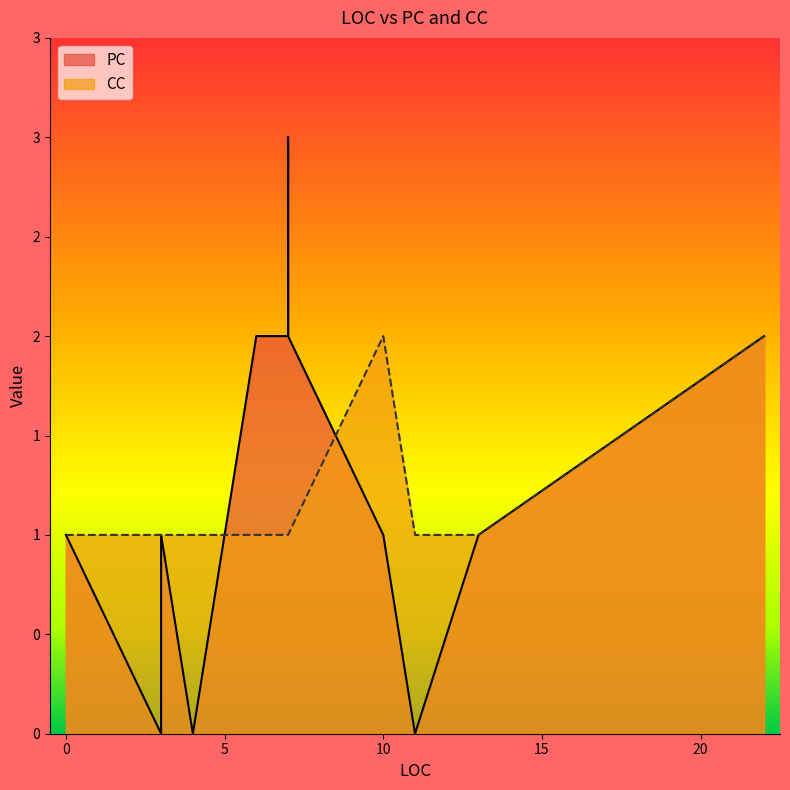

What is the label of the 3rd point from the right?

11